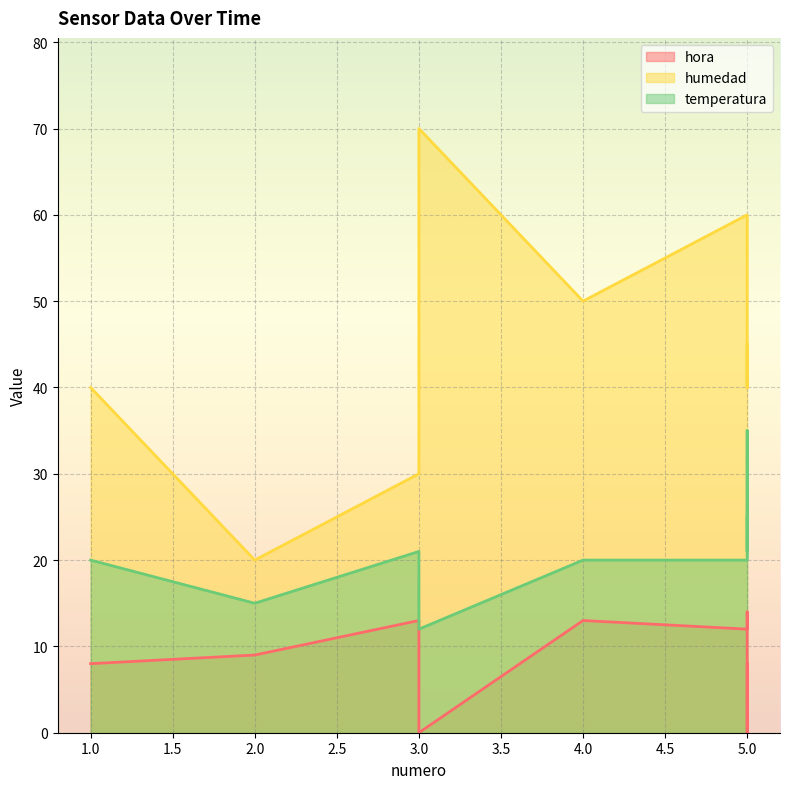

How many interior local peaks does the hora series have?

2